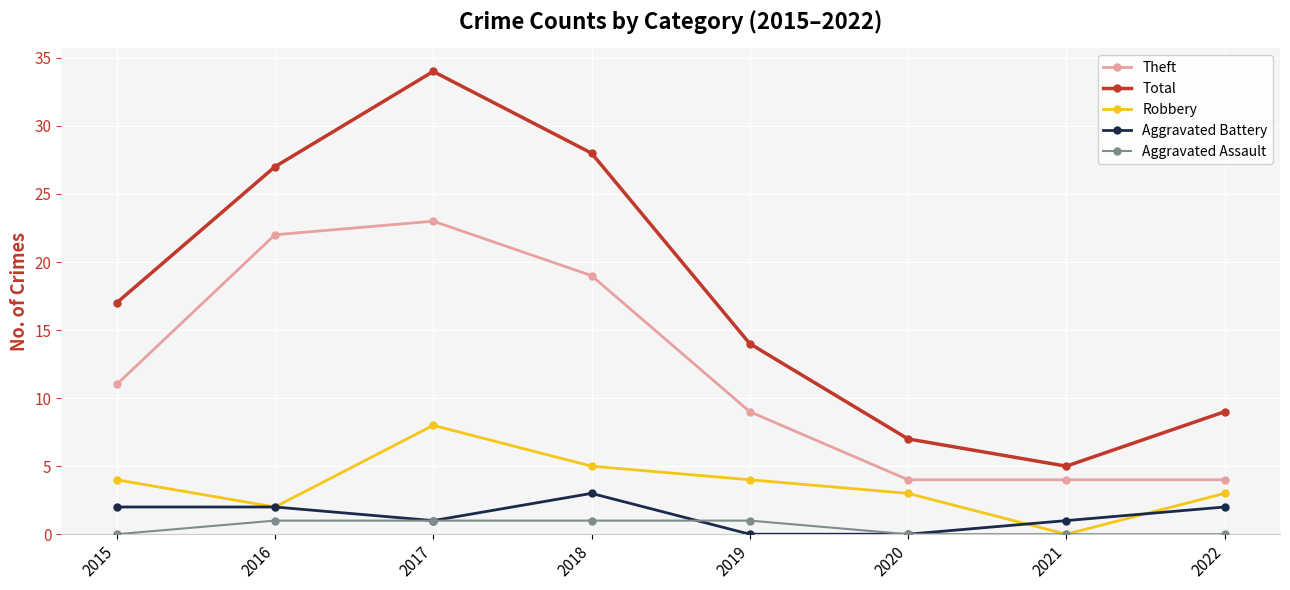

What value does the Theft series have at 2020?

4